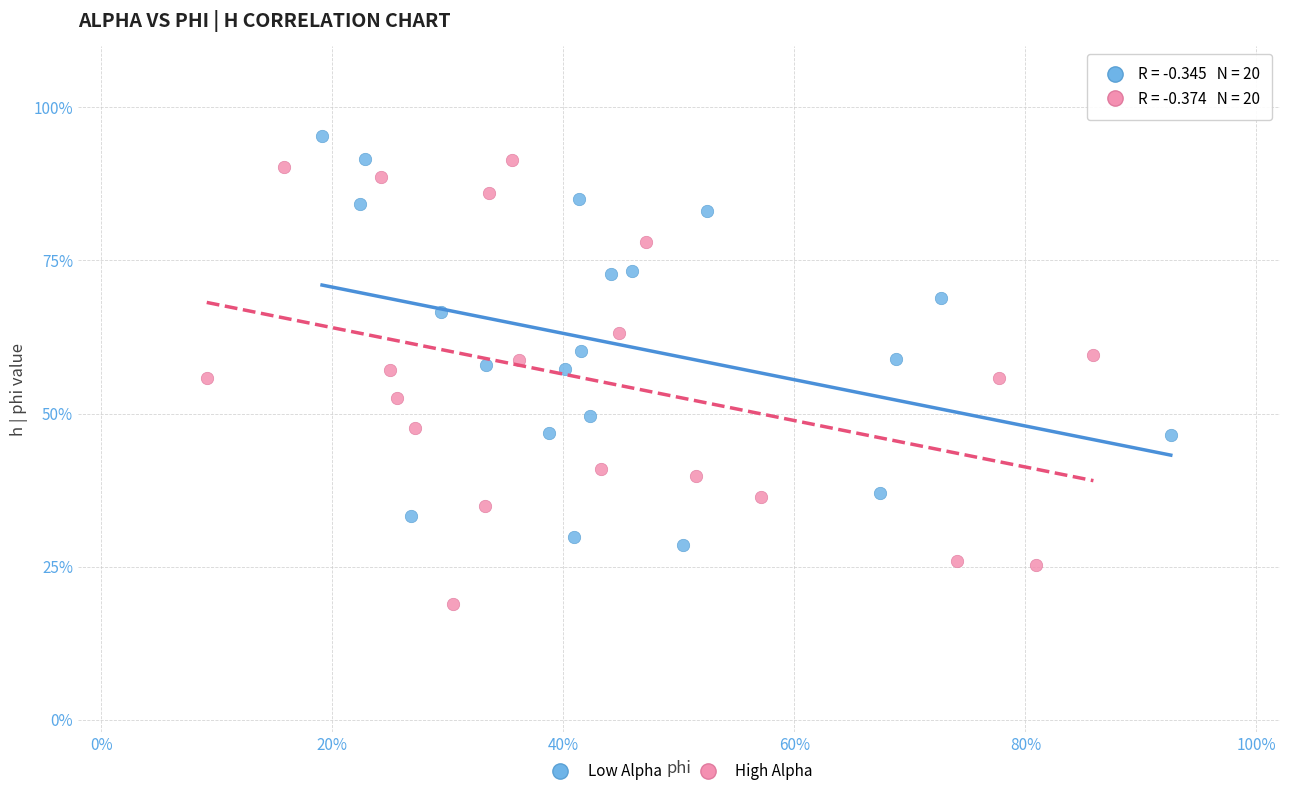

What are all the series names shown in the legend?

Low Alpha, High Alpha